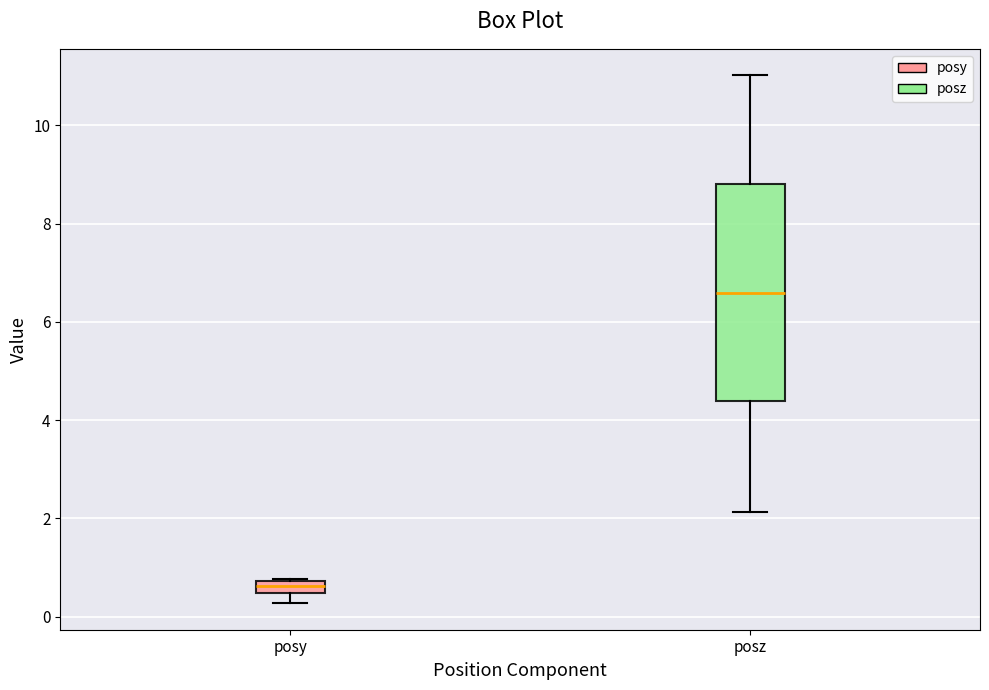

Where is the upper edge of the box for posz on the y-axis? The values are not printed on the chart, so give them approximately, as read against the axis.

8.8